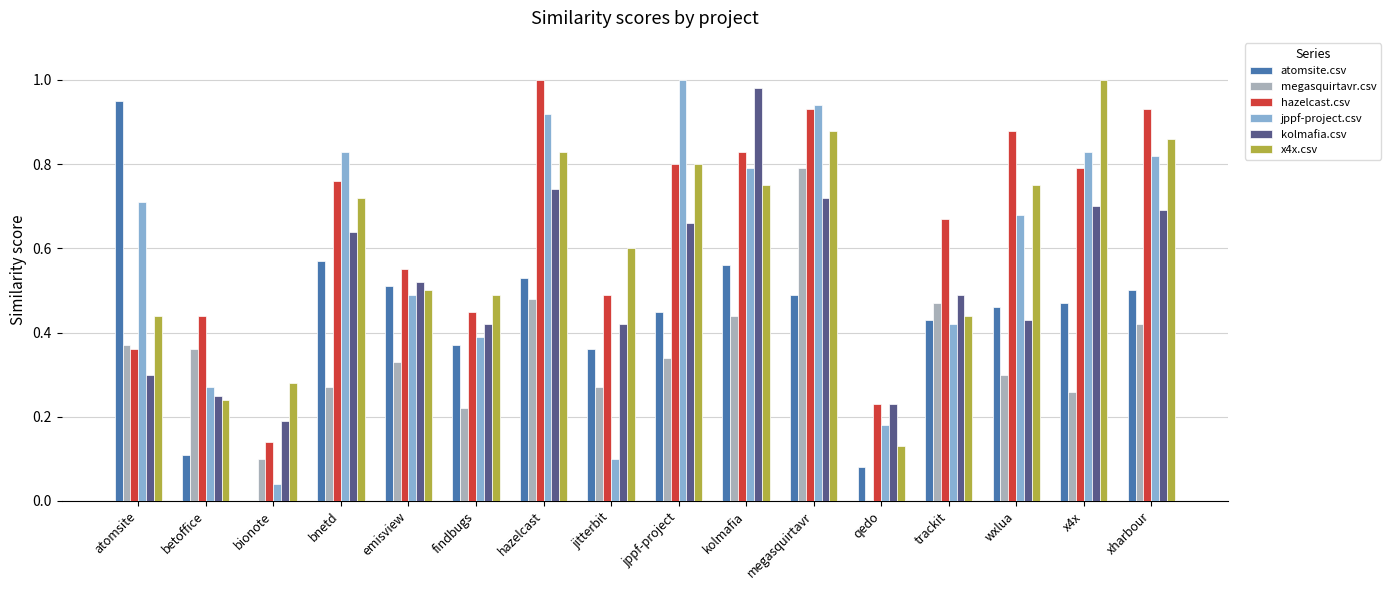

Between atomsite and hazelcast, which series saw the biggest shift?

hazelcast.csv